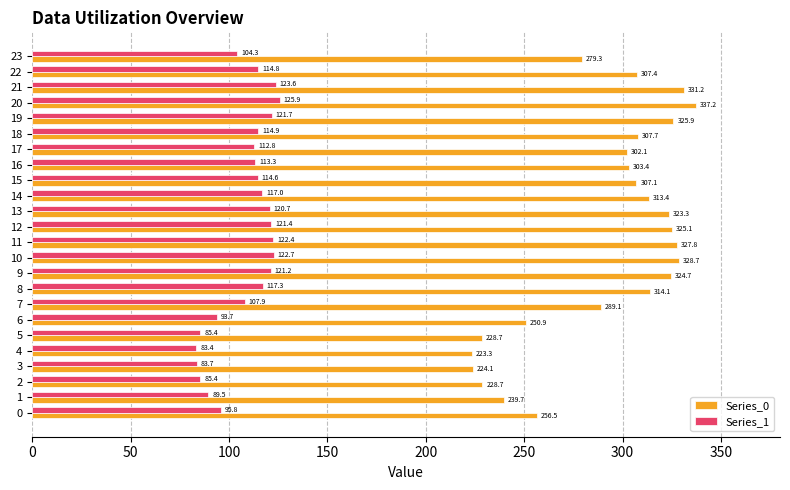

What is the average value of the Series_0 series?

291.6